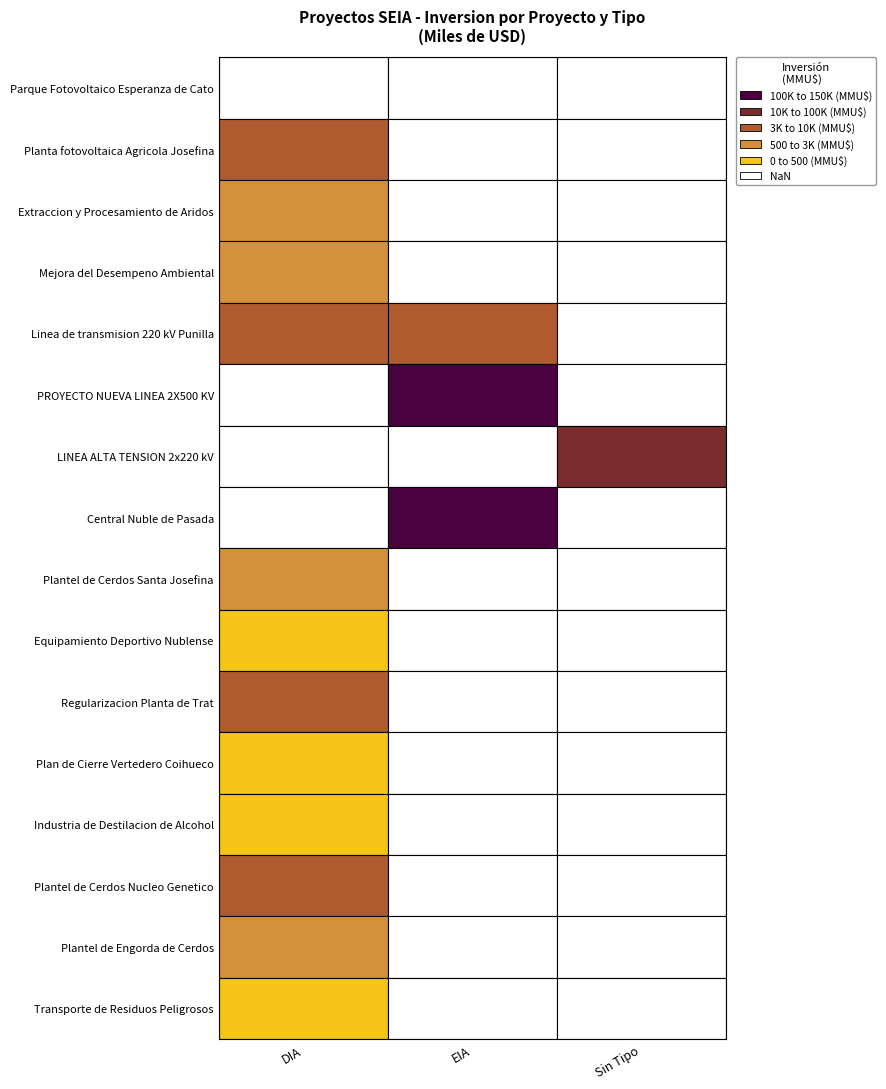

How many data points in Plantel de Cerdos Santa Josefina are above 0?

1